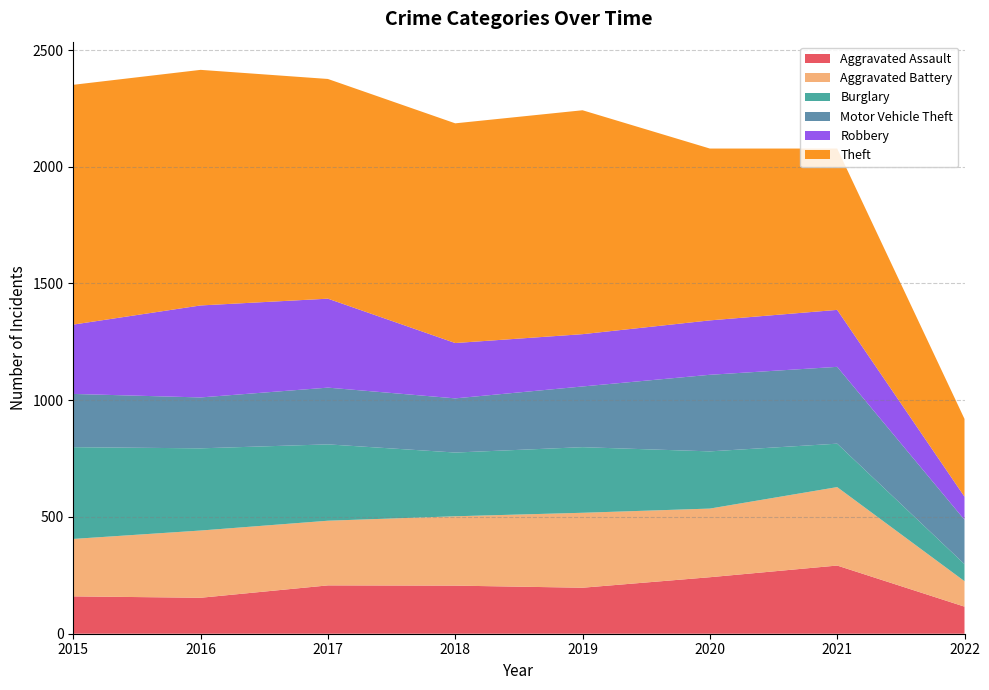

Reading left to right, list all the values displayed in this chart.

Aggravated Assault: 160	154	207	206	197	242	292	116
Aggravated Battery: 246	288	277	297	321	294	336	109
Burglary: 393	352	327	273	281	245	186	73
Motor Vehicle Theft: 228	218	243	232	260	328	329	190
Robbery: 297	394	381	237	224	233	244	99
Theft: 1027	1009	941	941	959	736	691	333